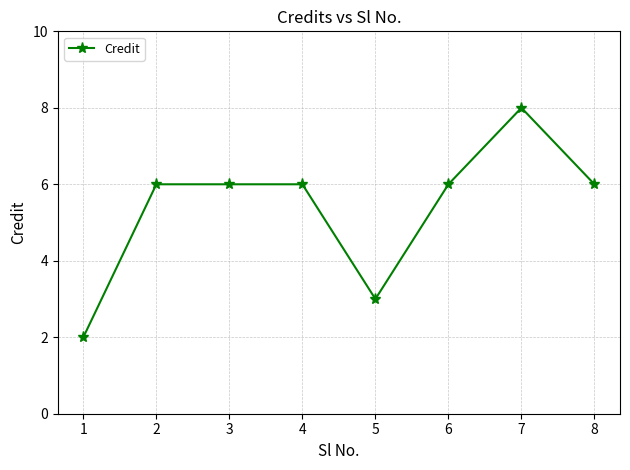

Approximately how many times larger is the value at 6 compared to 2?

1.0